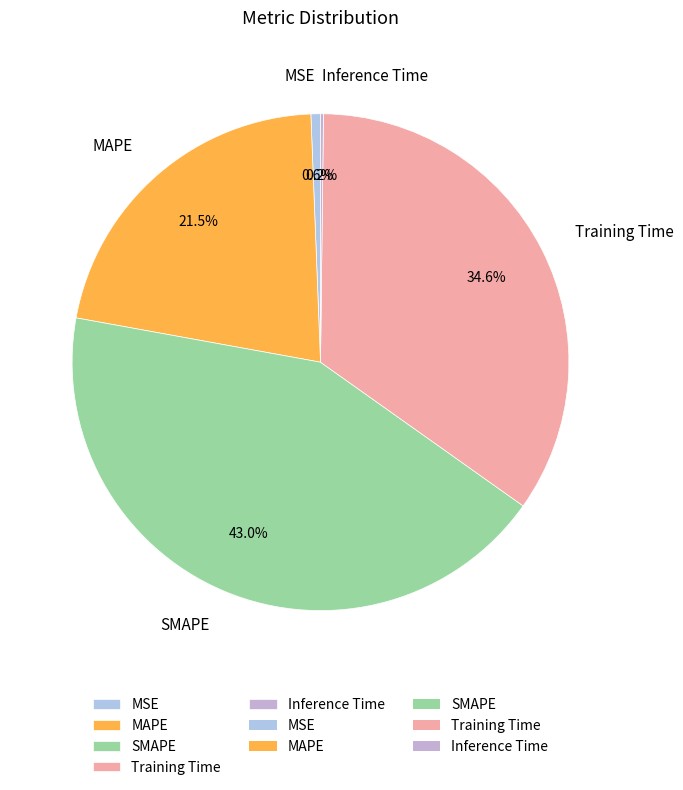

To the nearest percent, what portion does SMAPE represent?

43%